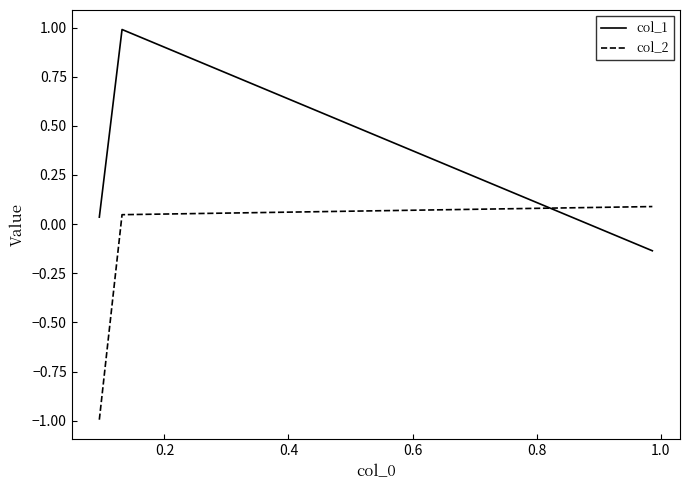

List the series in order of their overall mean, lowest first.

col_2, col_1